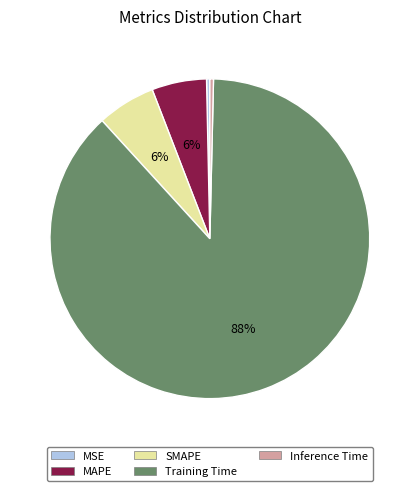

To the nearest percent, what is the difference between the Training Time and MSE slice percentages?

88%